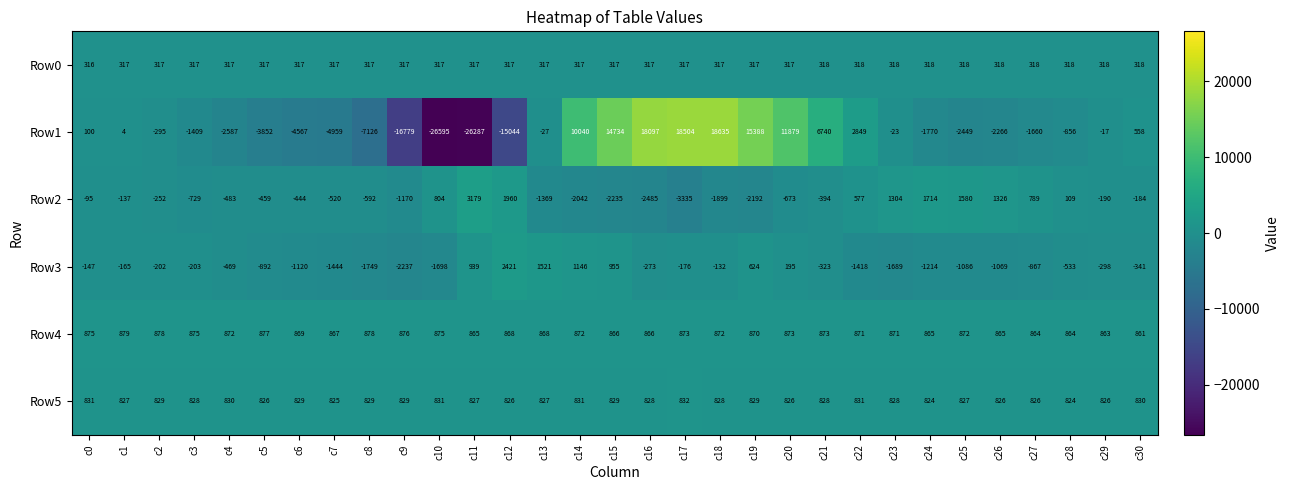

Is it true that Row0 equals 121 at c3?

False